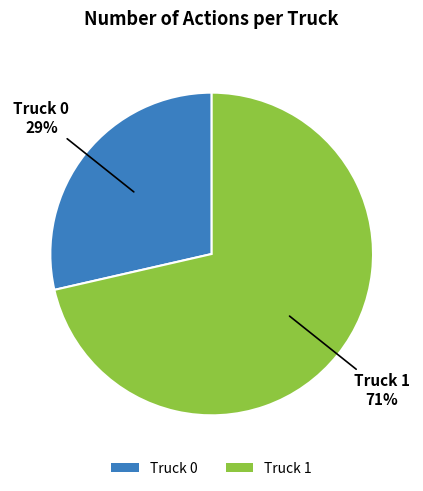

The Truck 0 slice represents 39% of the pie. True or false?

False